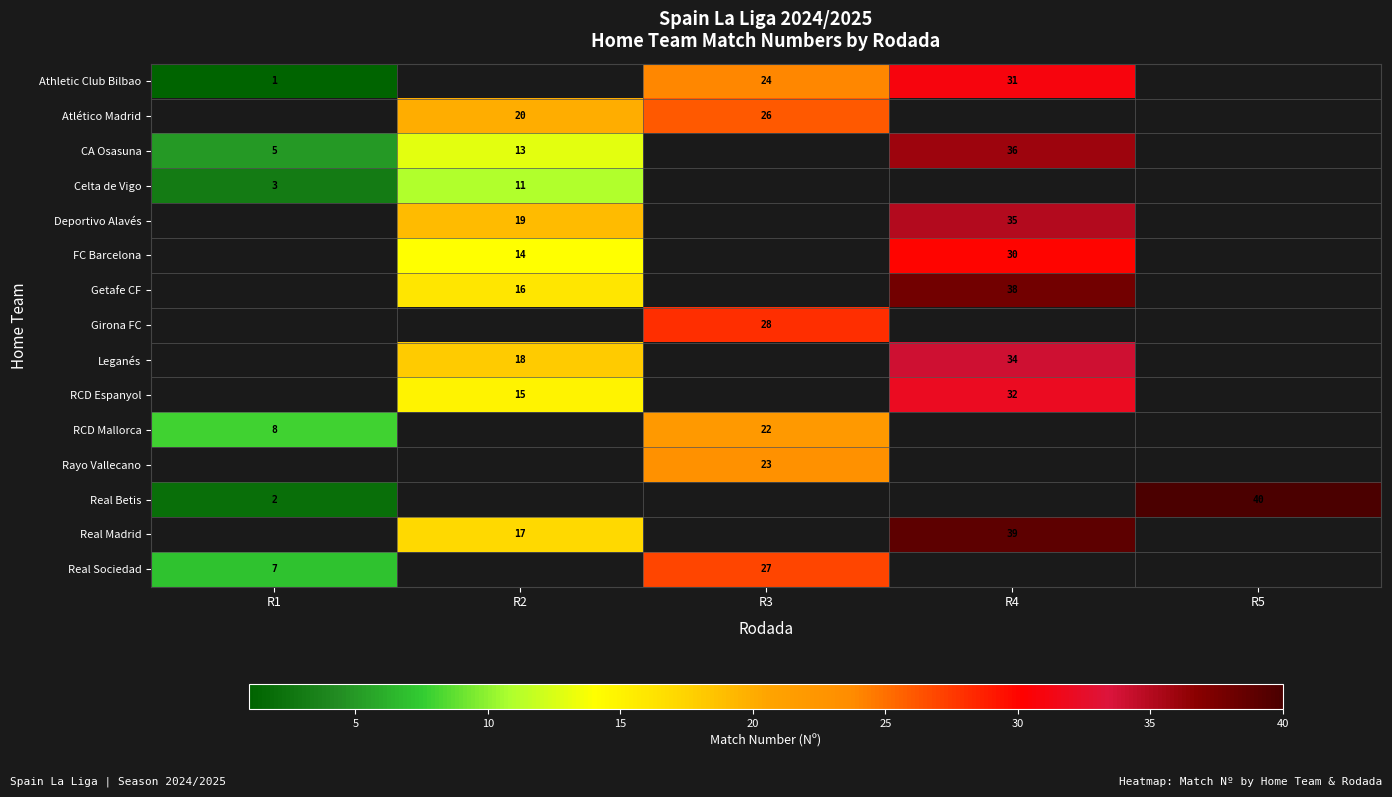

True or false: FC Barcelona has a value of 23 at R2.

False